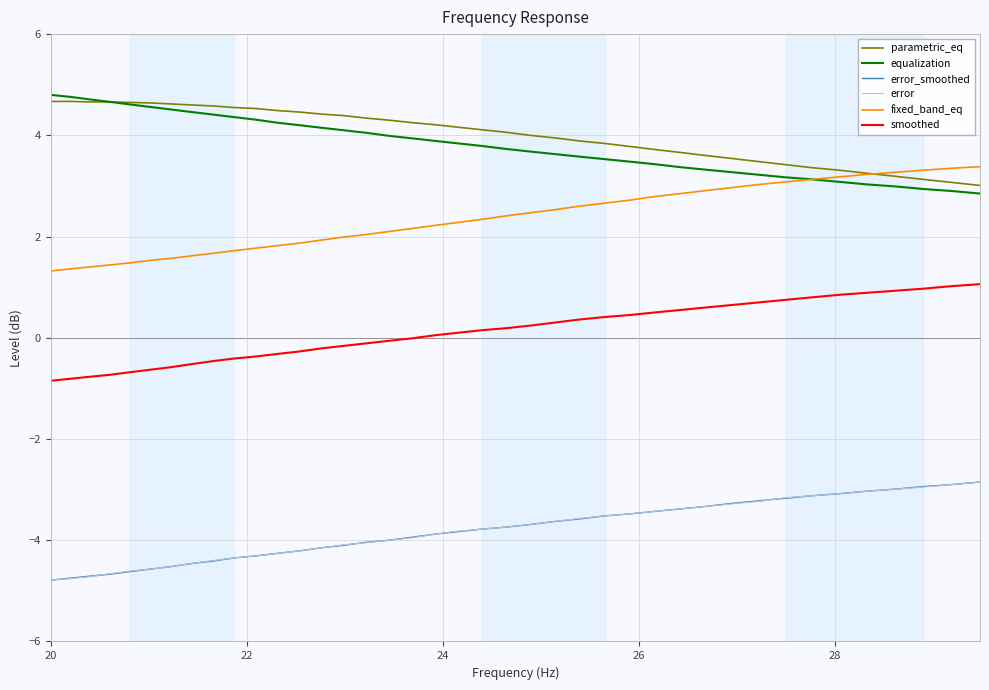

What is the minimum value shown in the chart?

-4.8